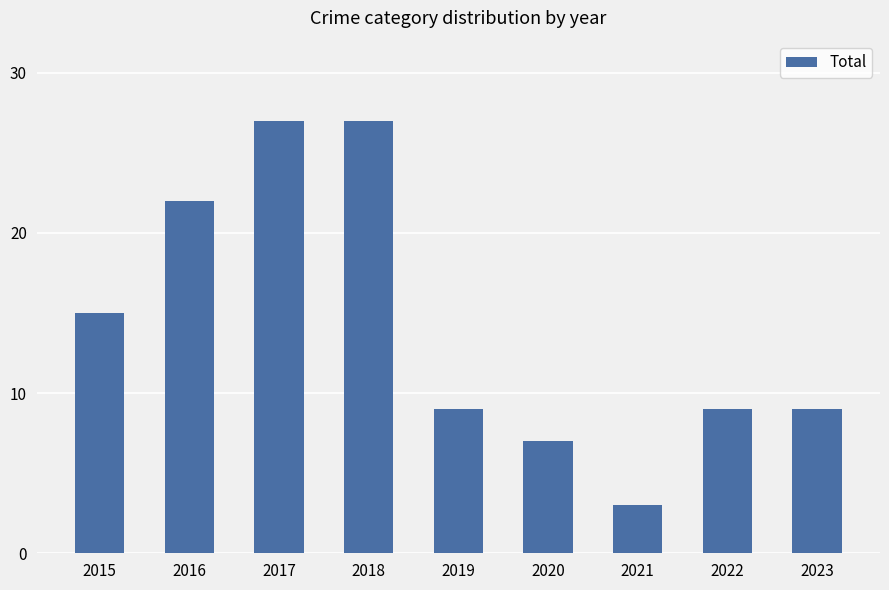

Which has a higher value, 2020 or 2022?

2022